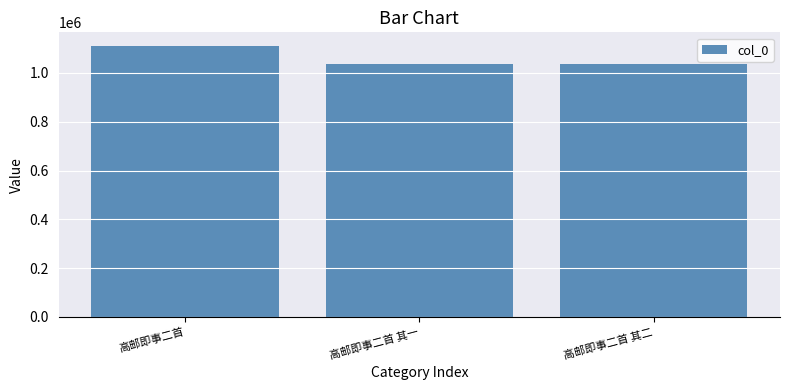

Where does the data first go above 1037093?

高邮即事二首